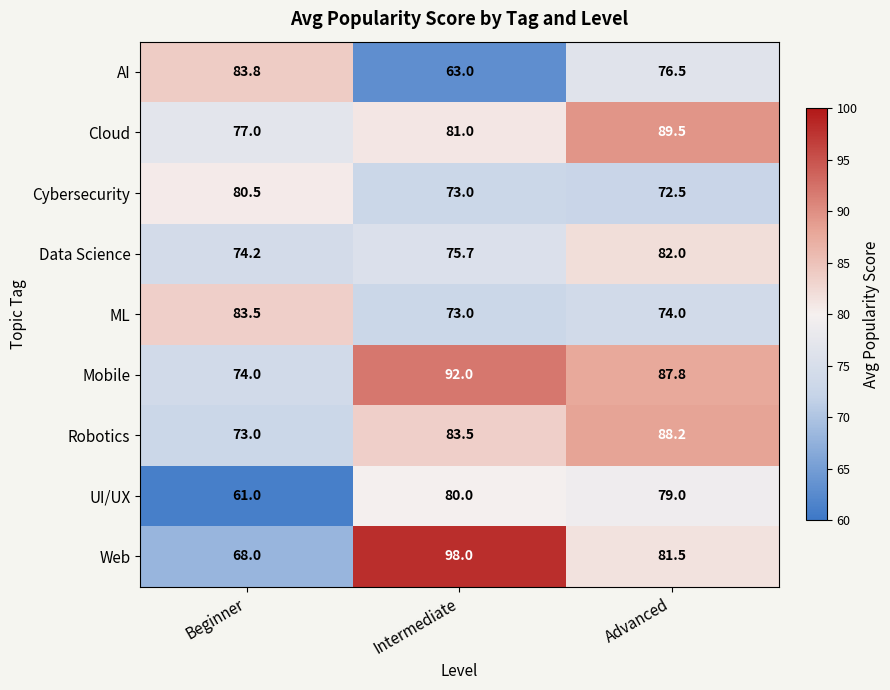

Which series has the widest spread of values?

Web